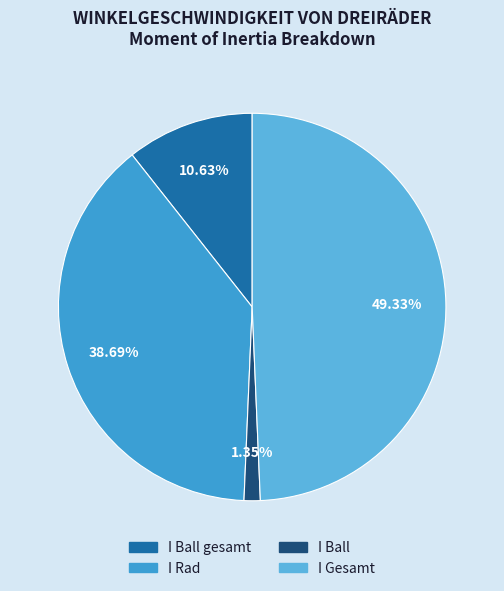

How many slices are in this pie chart?

4